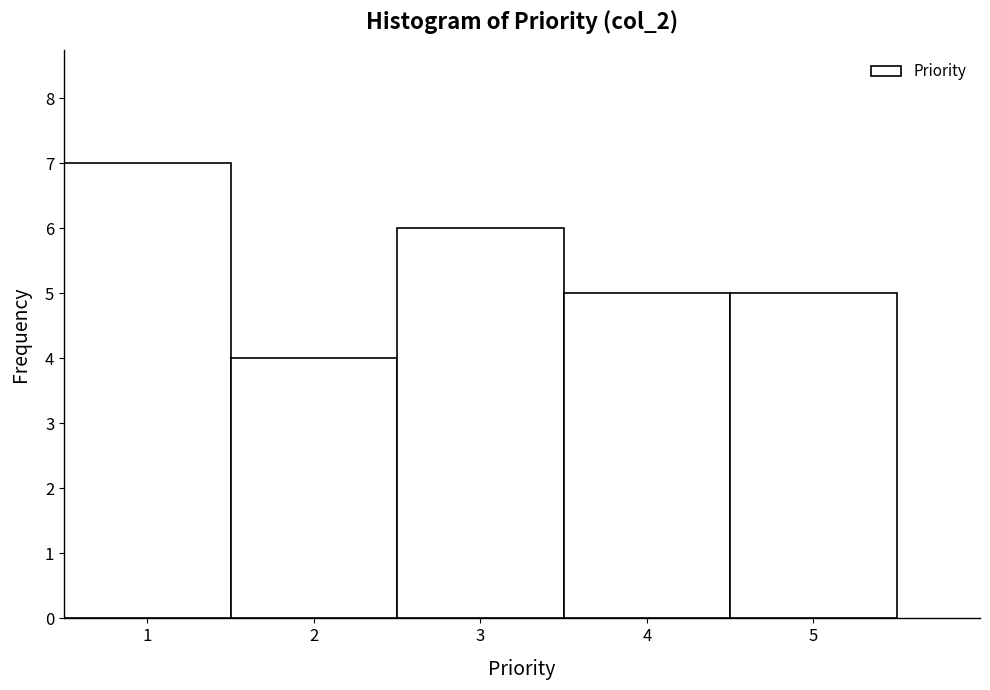

Reading left to right, transcribe this chart: for each bar, give the range it covers on the x-axis and its height. The values are not printed on the chart, so give them approximately, as read against the axis.

0.5 to 1.5: 7
1.5 to 2.5: 4
2.5 to 3.5: 6
3.5 to 4.5: 5
4.5 to 5.5: 5